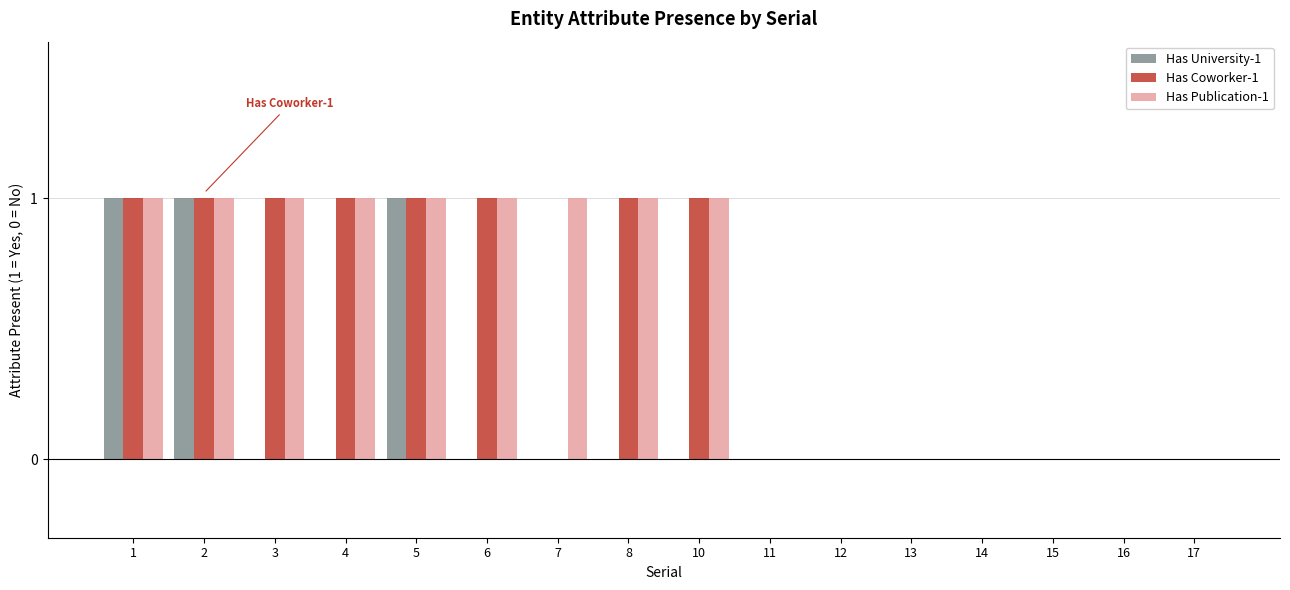

What is the sum of all Has University-1 values?

3